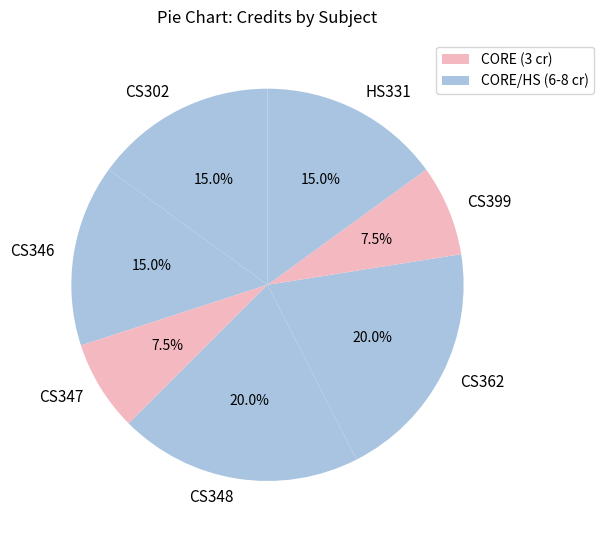

Does CS346 represent more than half of the total?

No